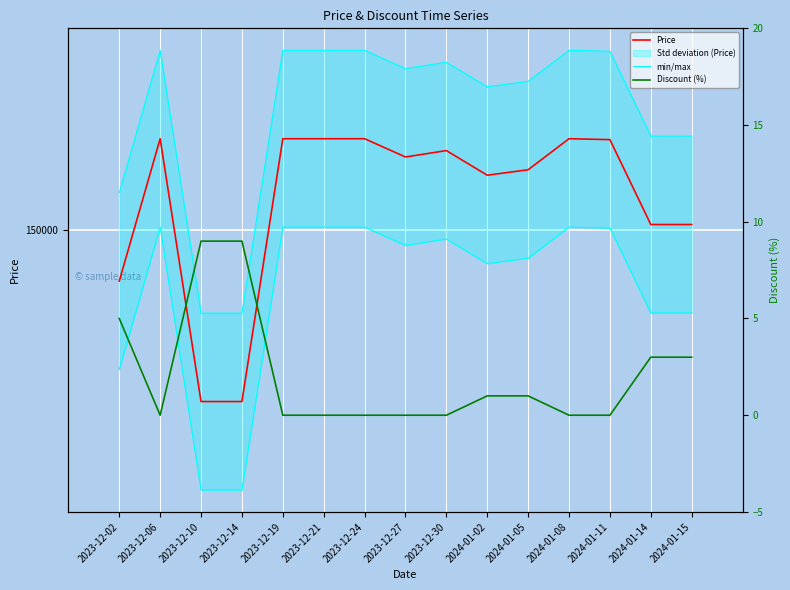

How many values in the Price series are below 154000?

7